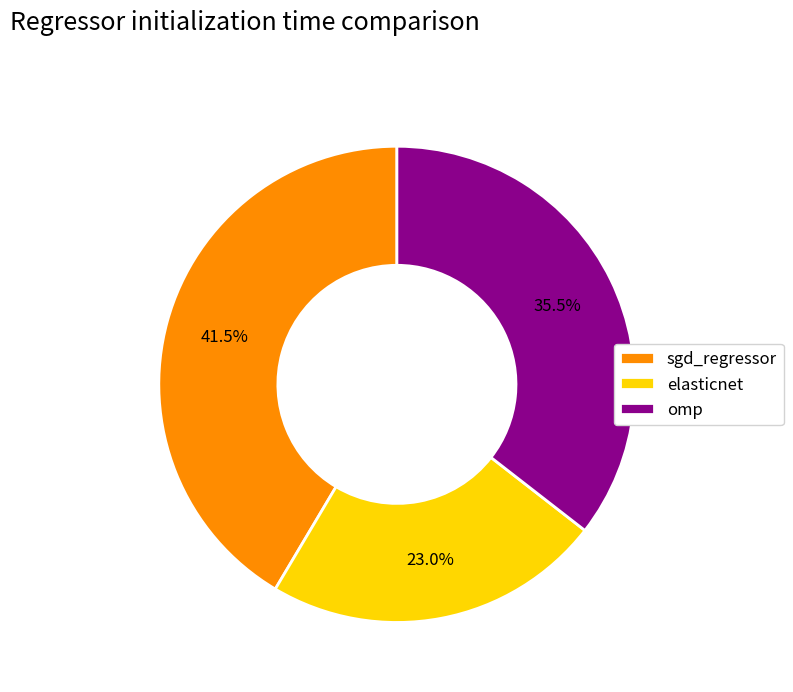

Rank the categories by value from highest to lowest.

sgd_regressor, omp, elasticnet